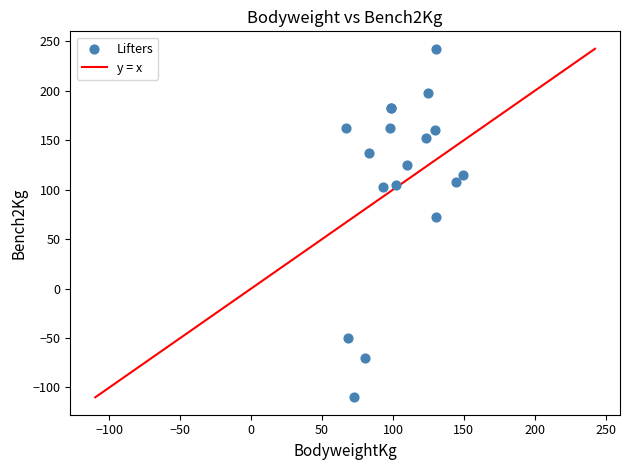

What Y value in the scatter plot is closest to 66?

72.5